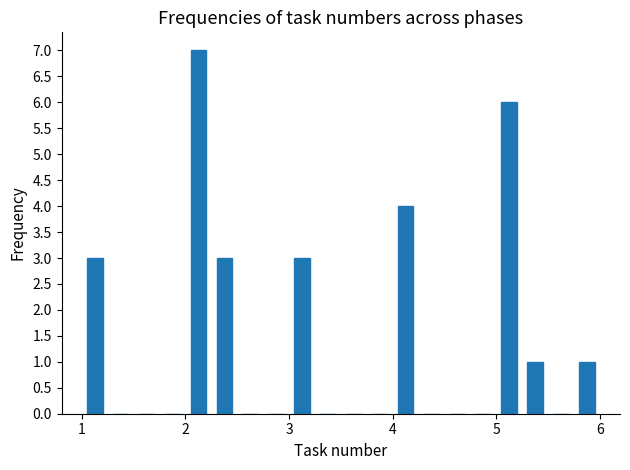

Around what value on the x-axis is the tallest bar? Give the approximate position of its centre, as read against the axis.

2.1